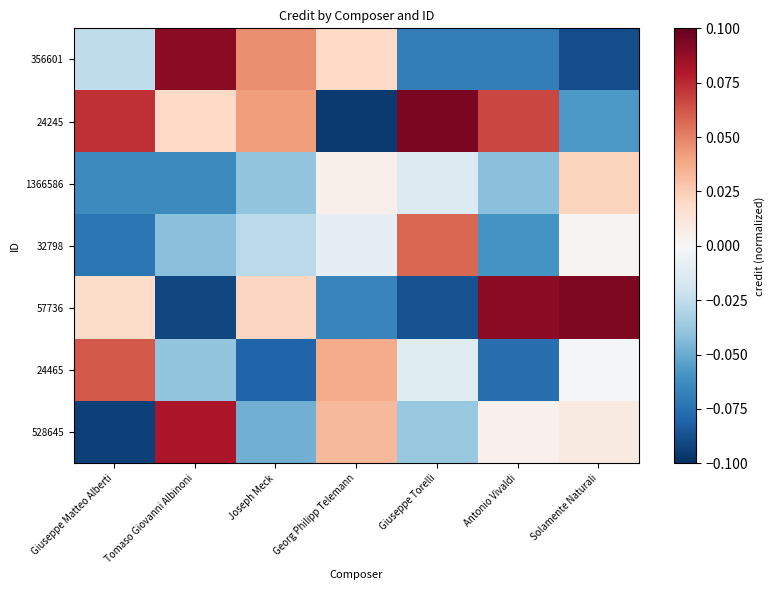

What is the difference between the highest and lowest values at Georg Philipp Telemann?

0.1